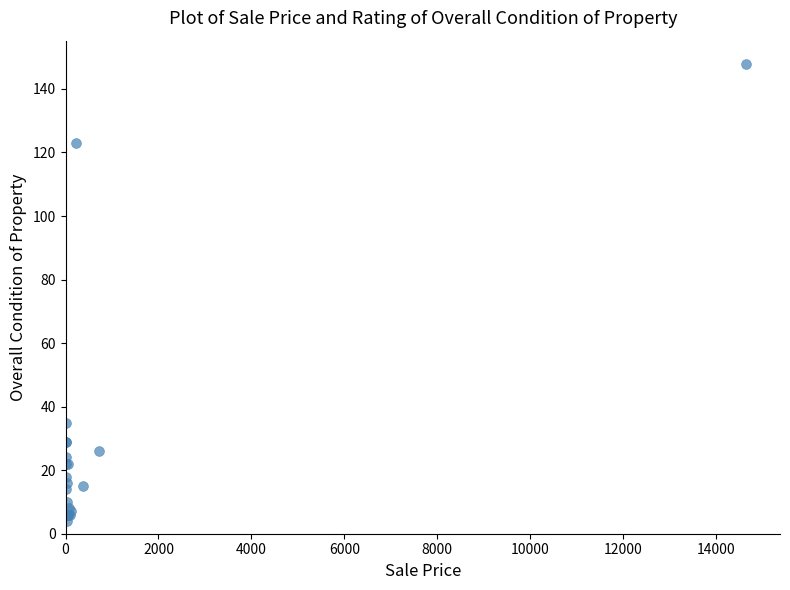

What Y value in the scatter plot is closest to 76?

35